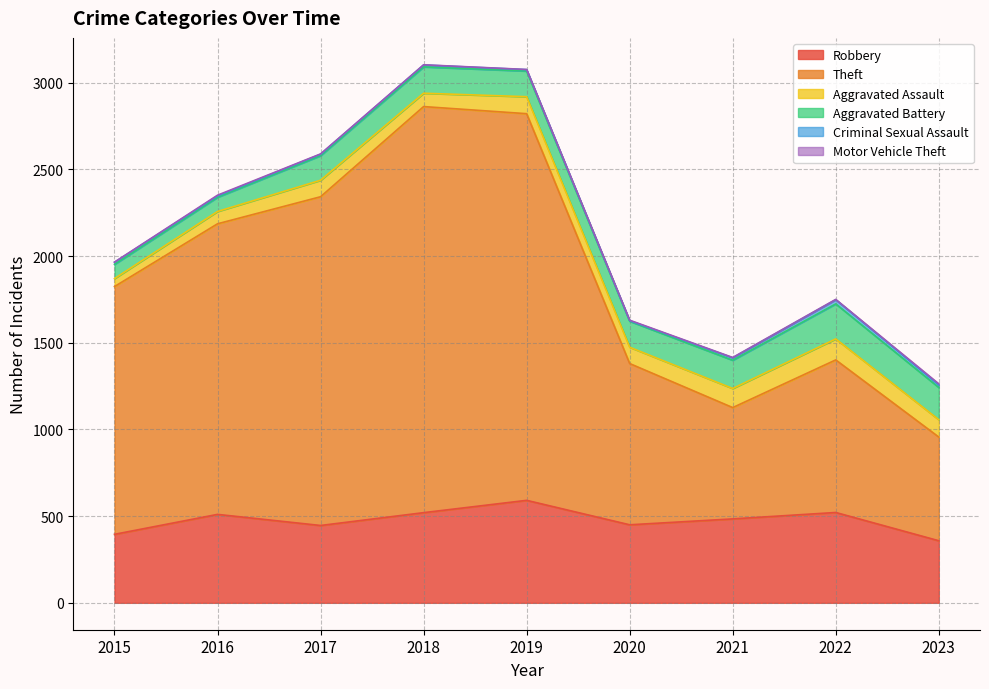

What is the lowest value of the Robbery series?

358